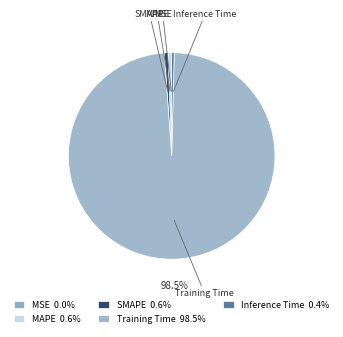

What is the largest slice in the pie chart?

Training Time